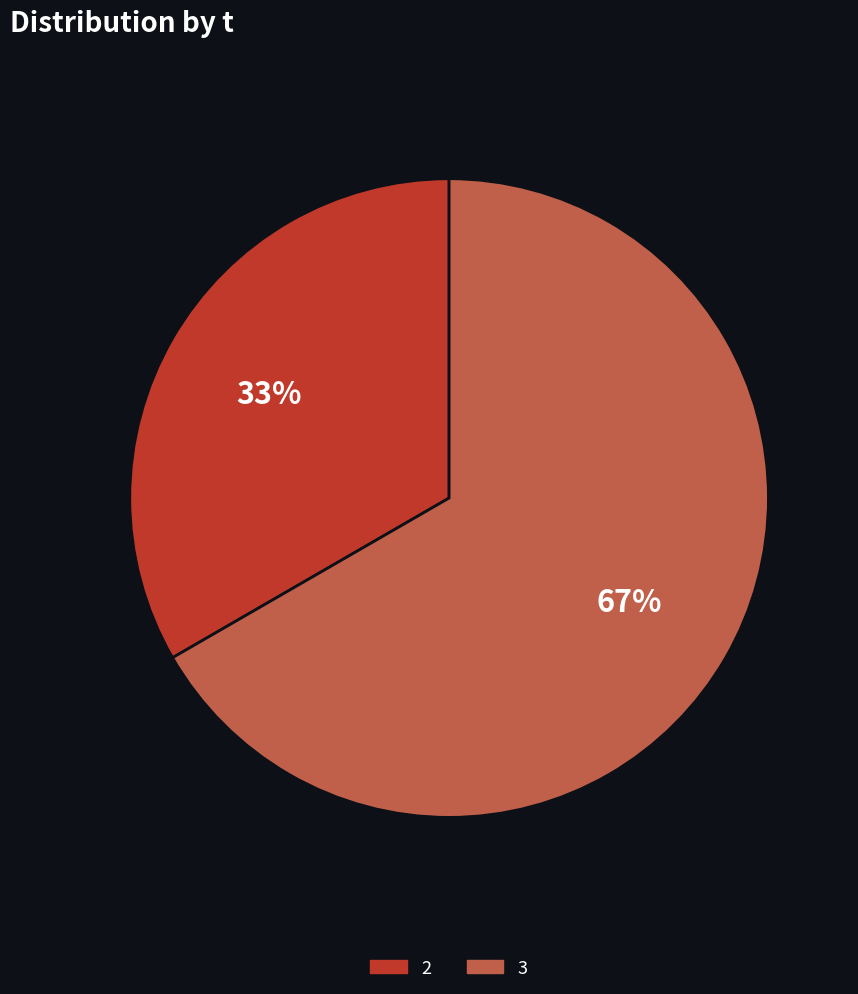

Does any single category account for the majority?

Yes